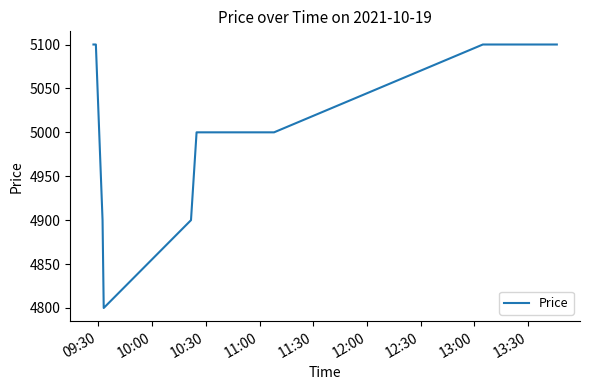

How many values are between 4900 and 5100?

9